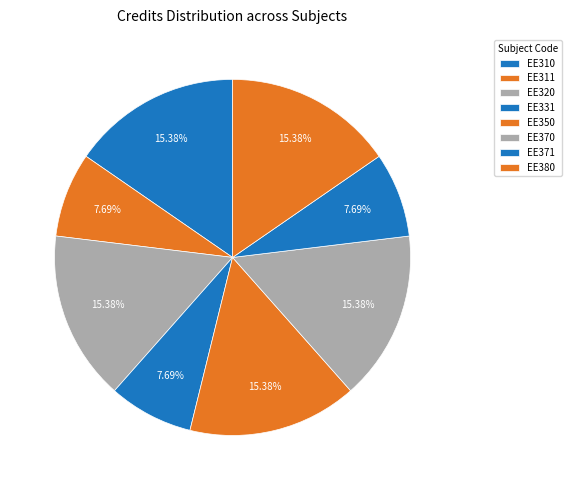

Is there any slice that represents more than half of the pie?

No